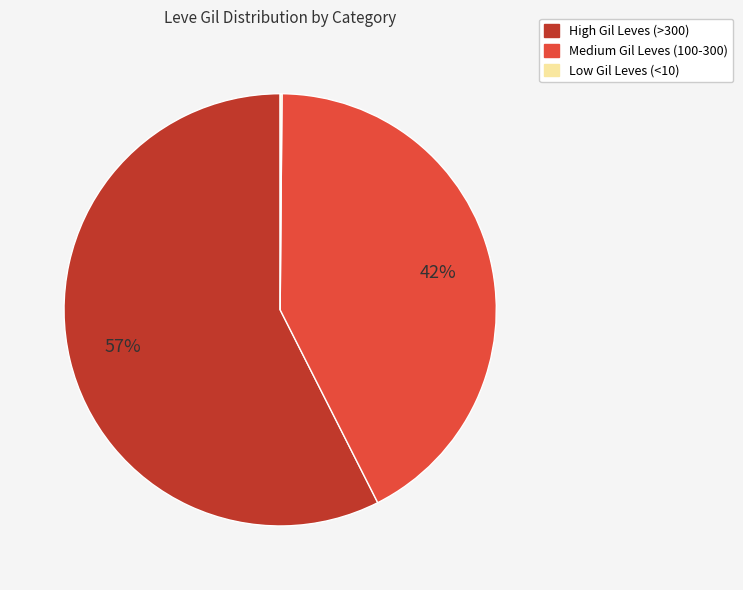

To the nearest percent, what is the average slice percentage?

33%